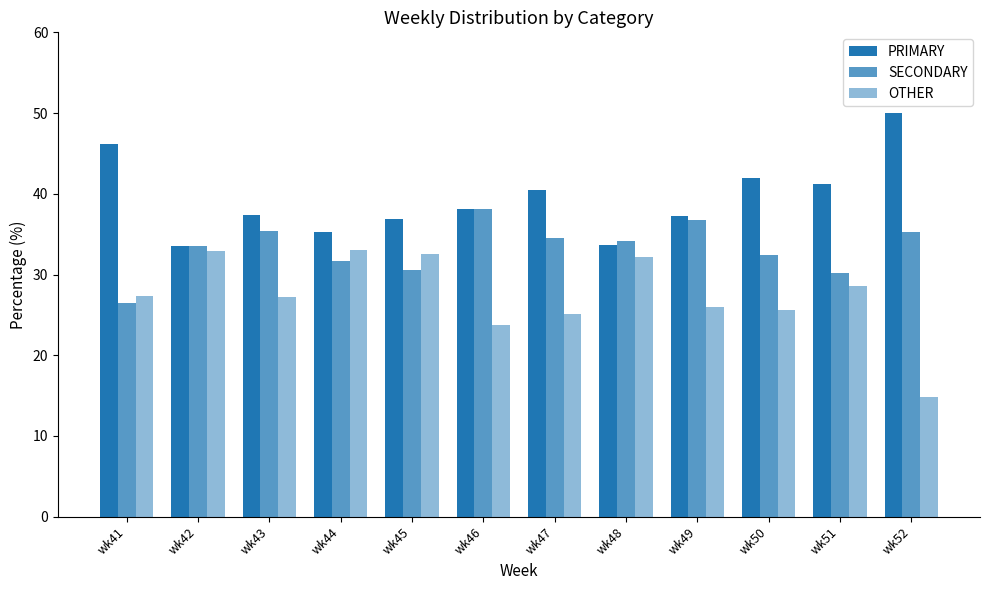

What is the total value across all series at wk48?

100.0